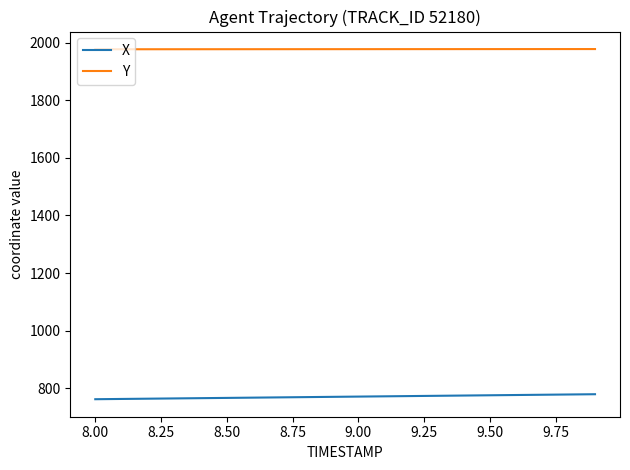

What is the greatest value displayed?

1977.3